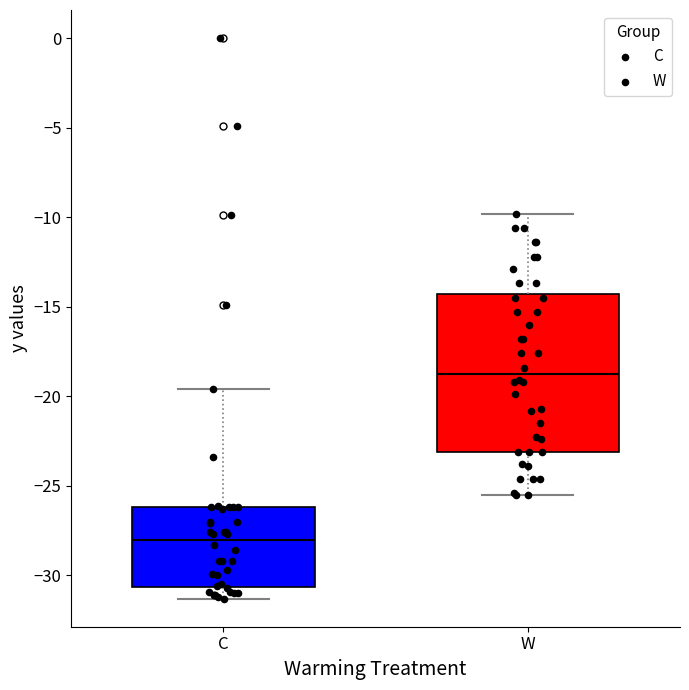

Which box is the tallest, from its lower edge to its upper edge?

W